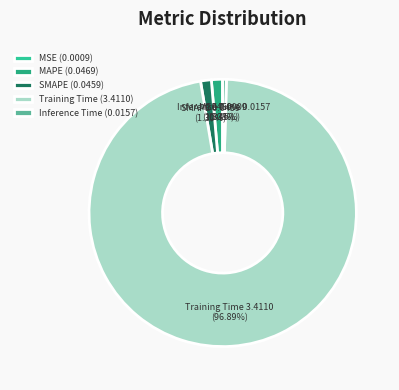

To the nearest percent, what is the average slice percentage?

20%